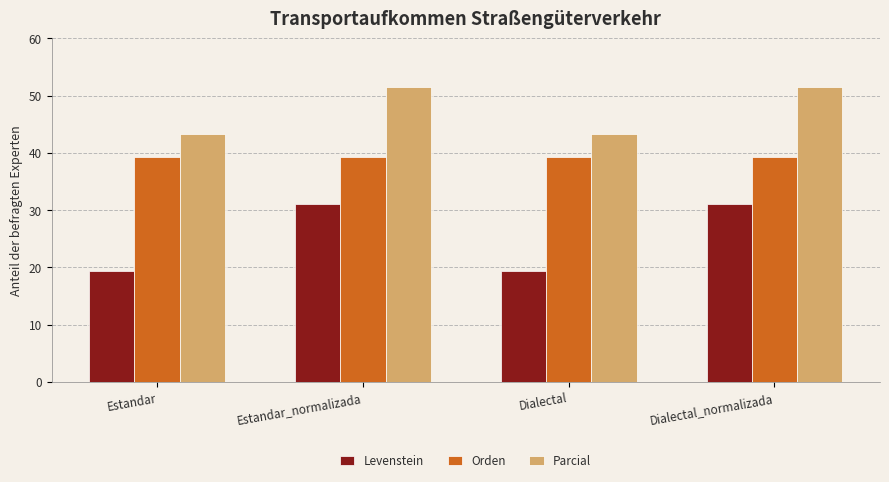

At how many categories does at least one series exceed 35?

4